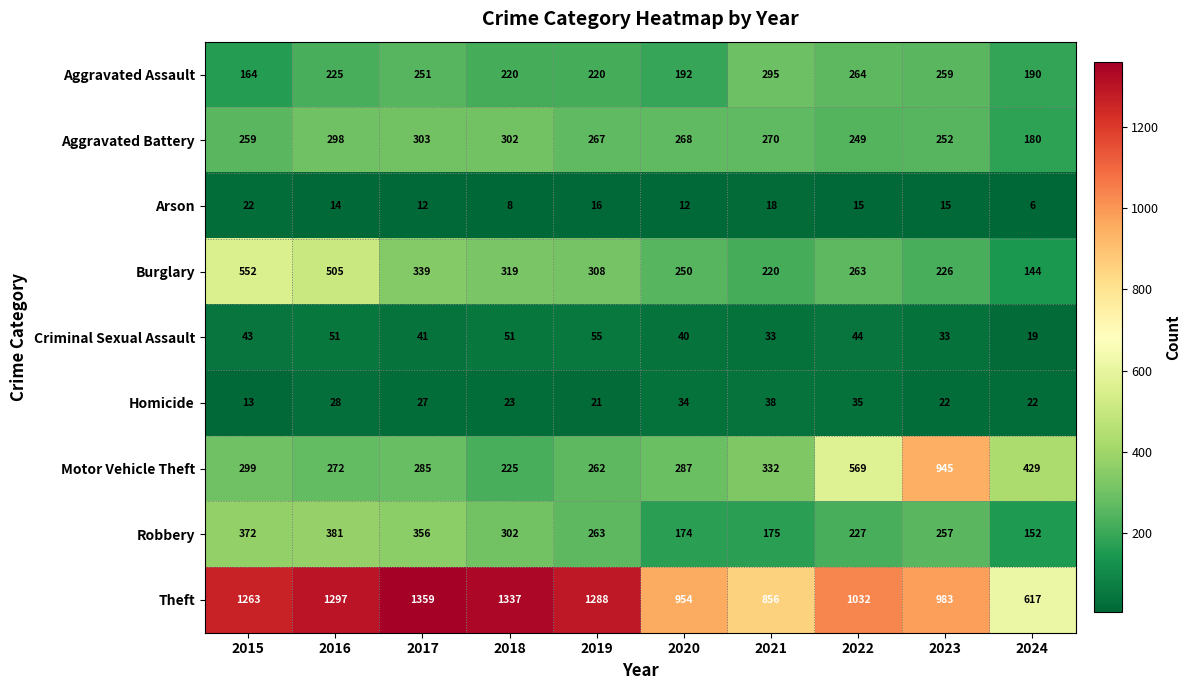

Which series has the largest total across all categories?

Theft